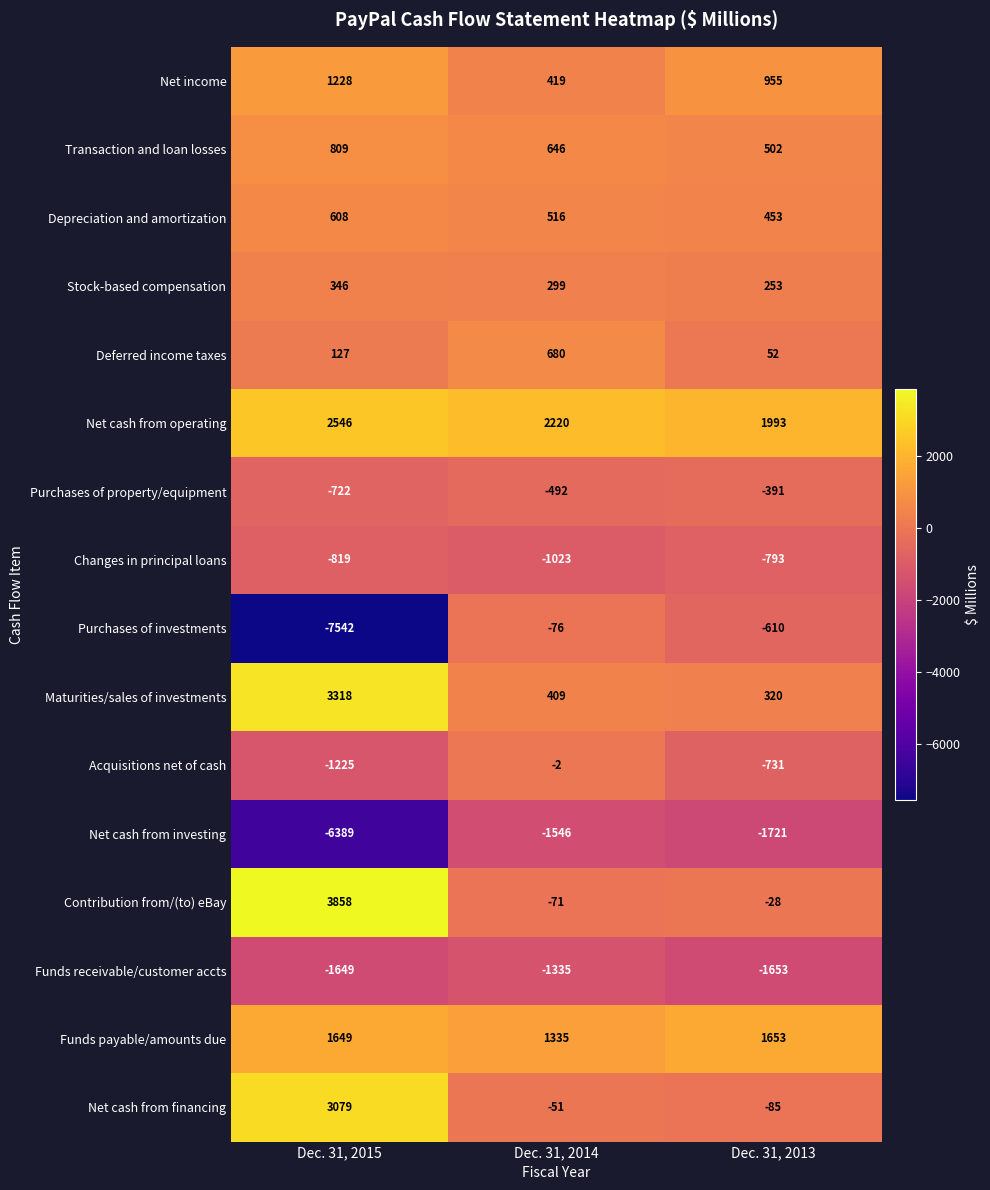

What is the total value across all series at Dec. 31, 2015?

-778